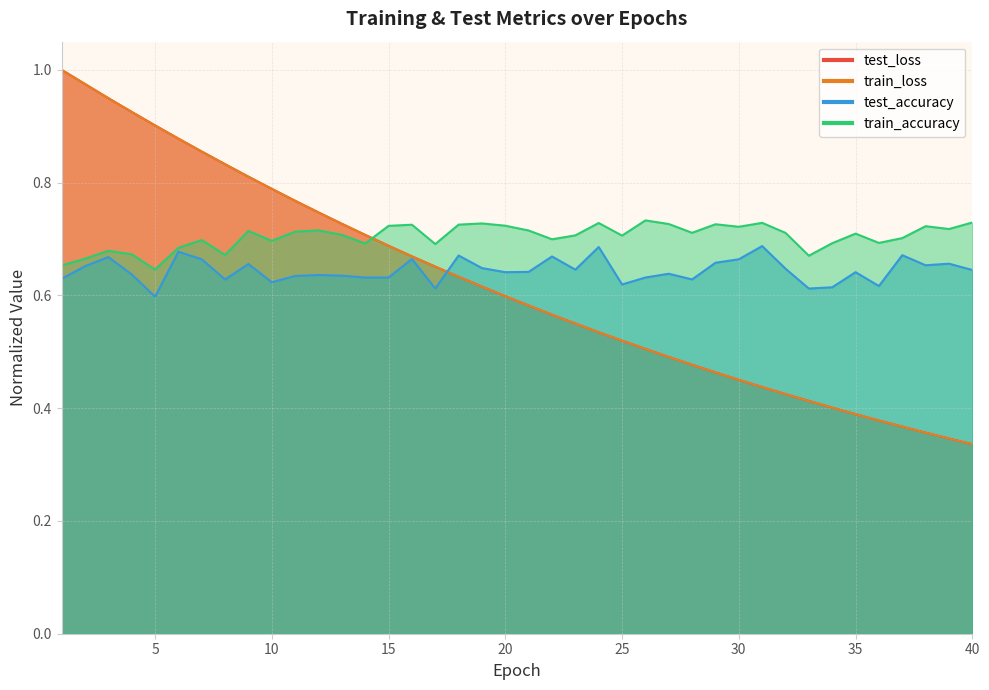

At which category does the chart reach its peak across all series?

1